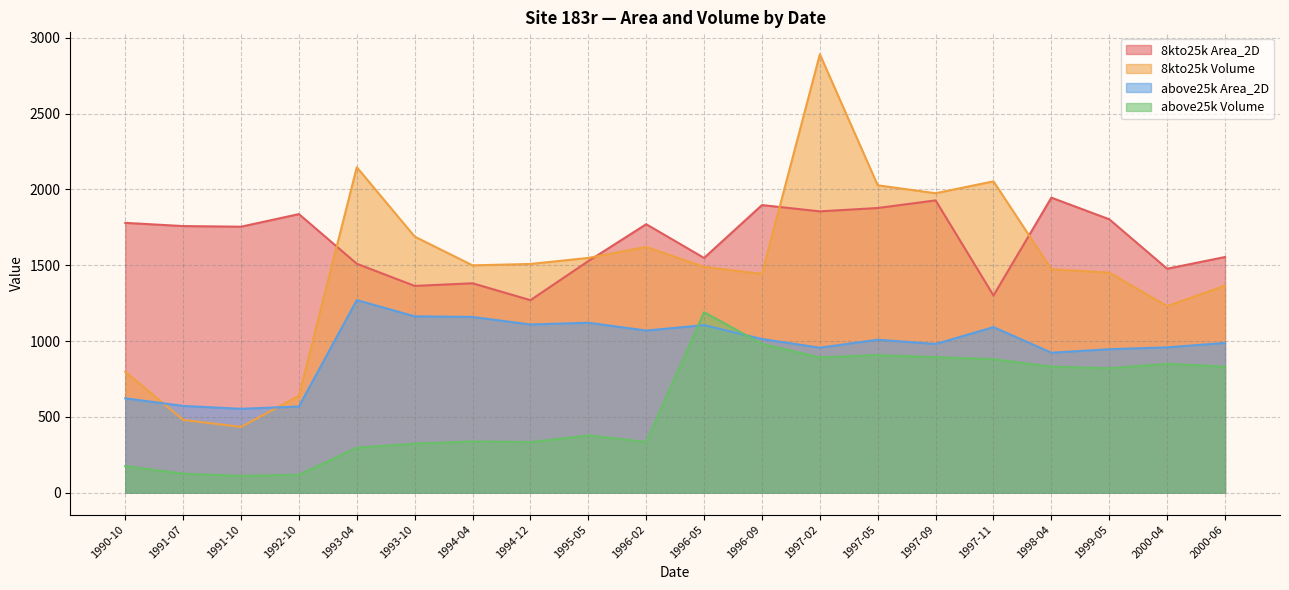

After their last crossing, which series has the higher values: above25k Area_2D or 8kto25k Volume?

8kto25k Volume